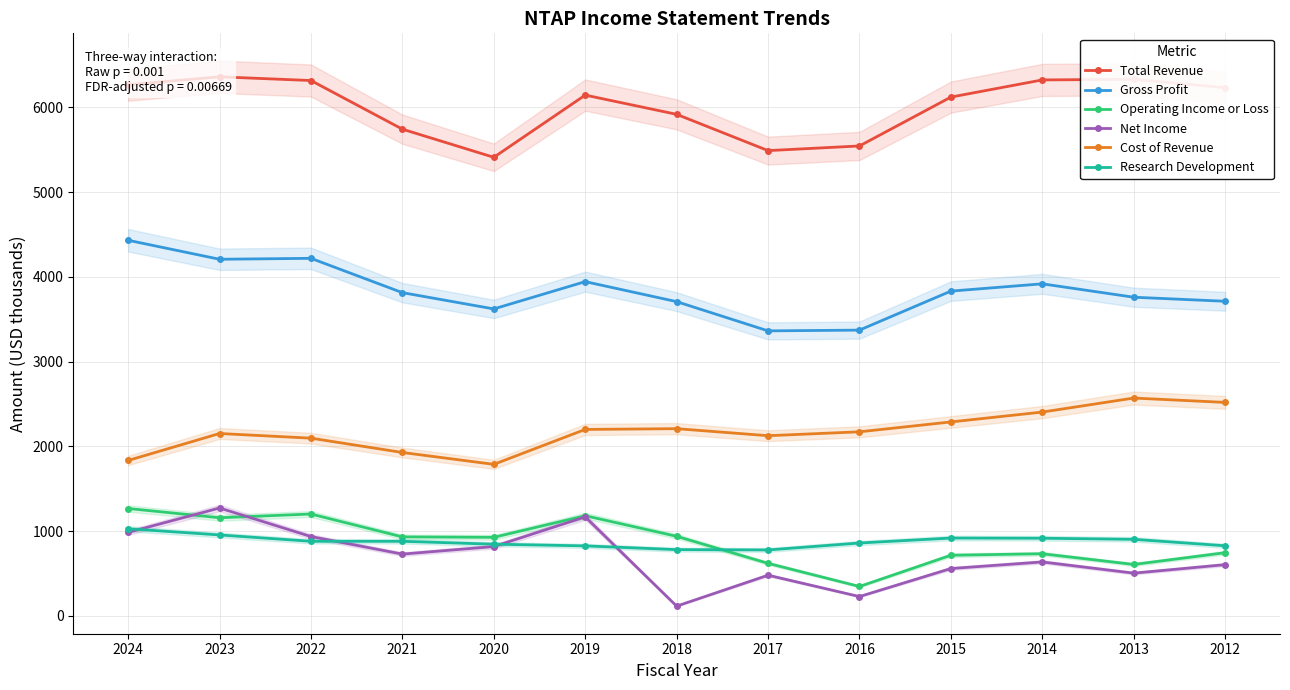

True or false: Research Development has a value of 861.0 at 2016.

True